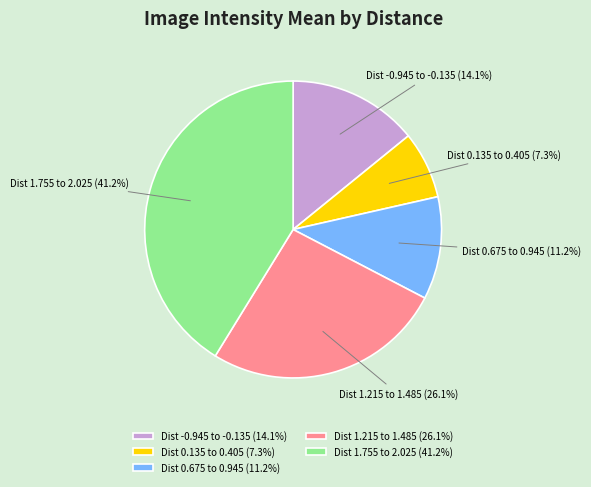

To the nearest percent, what is the difference between the largest and smallest slice percentages?

34%